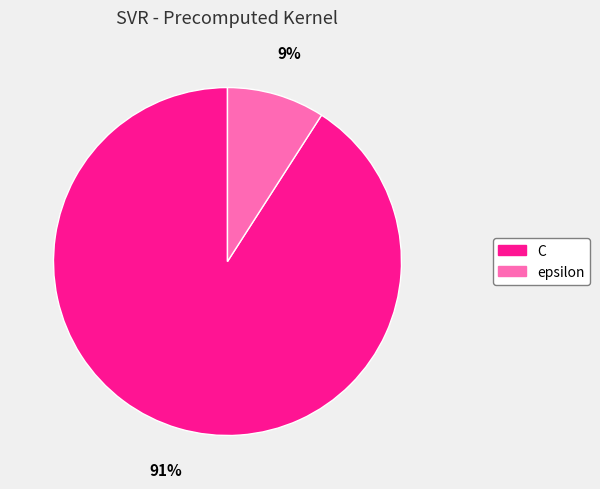

Between epsilon and C, which is larger?

C